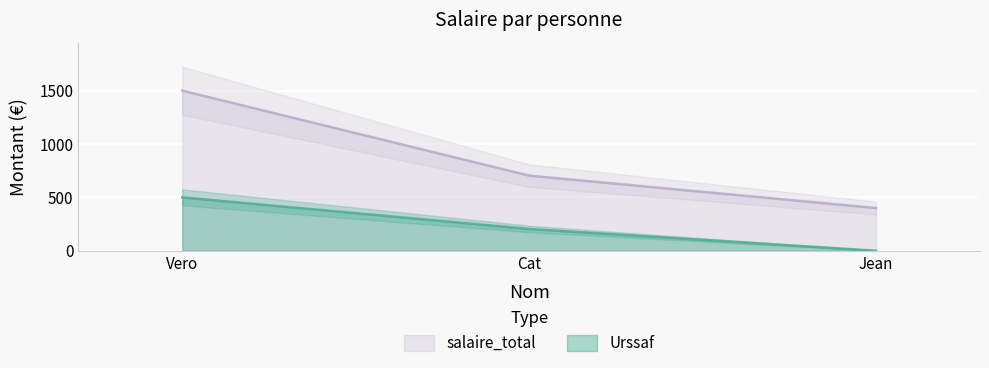

What is the label of the 2nd point from the right?

Cat